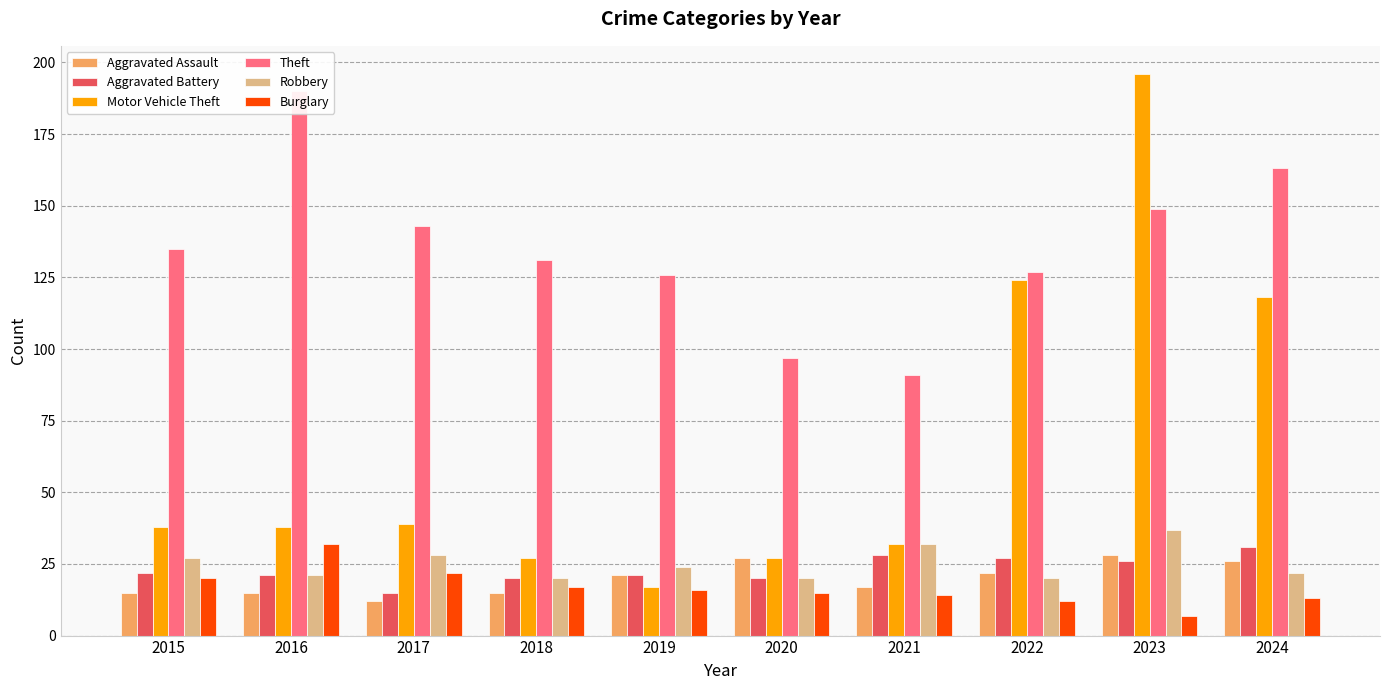

How many values in the Motor Vehicle Theft series exceed 38?

4